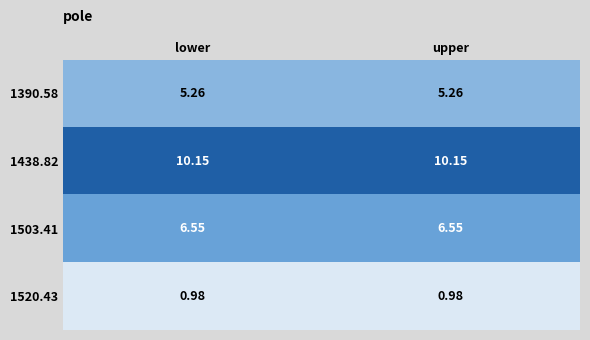

Is the value of 1390.58 at lower greater than the value of 1438.82 at lower?

No